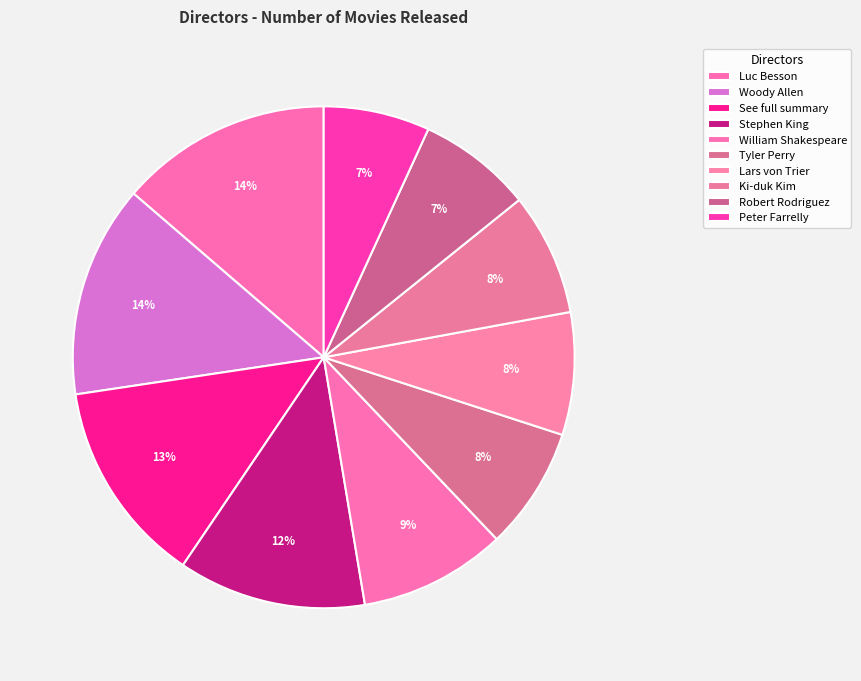

Do Robert Rodriguez and Lars von Trier together represent more than half of the pie?

No